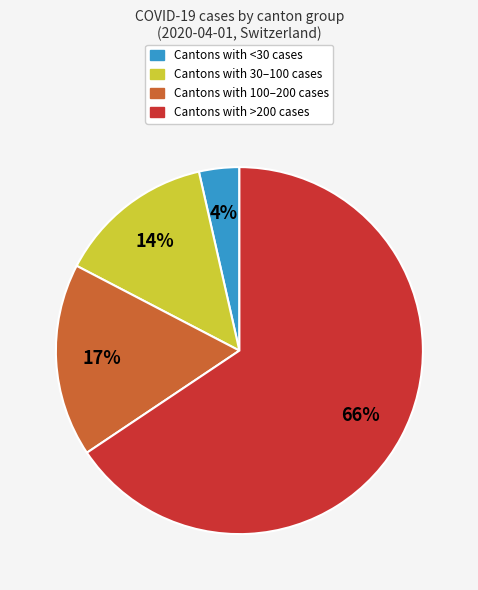

Is it true that Cantons with >200 cases is 66% of the pie?

True